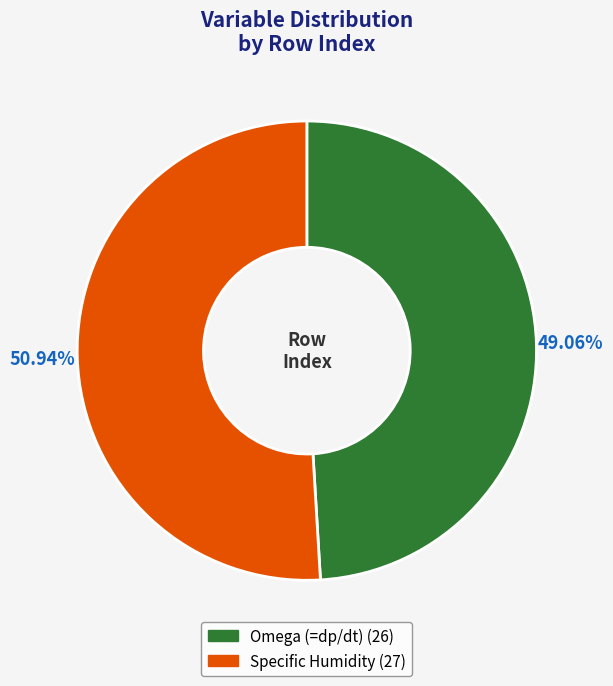

Does Omega (=dp/dt) represent more than half of the total?

No